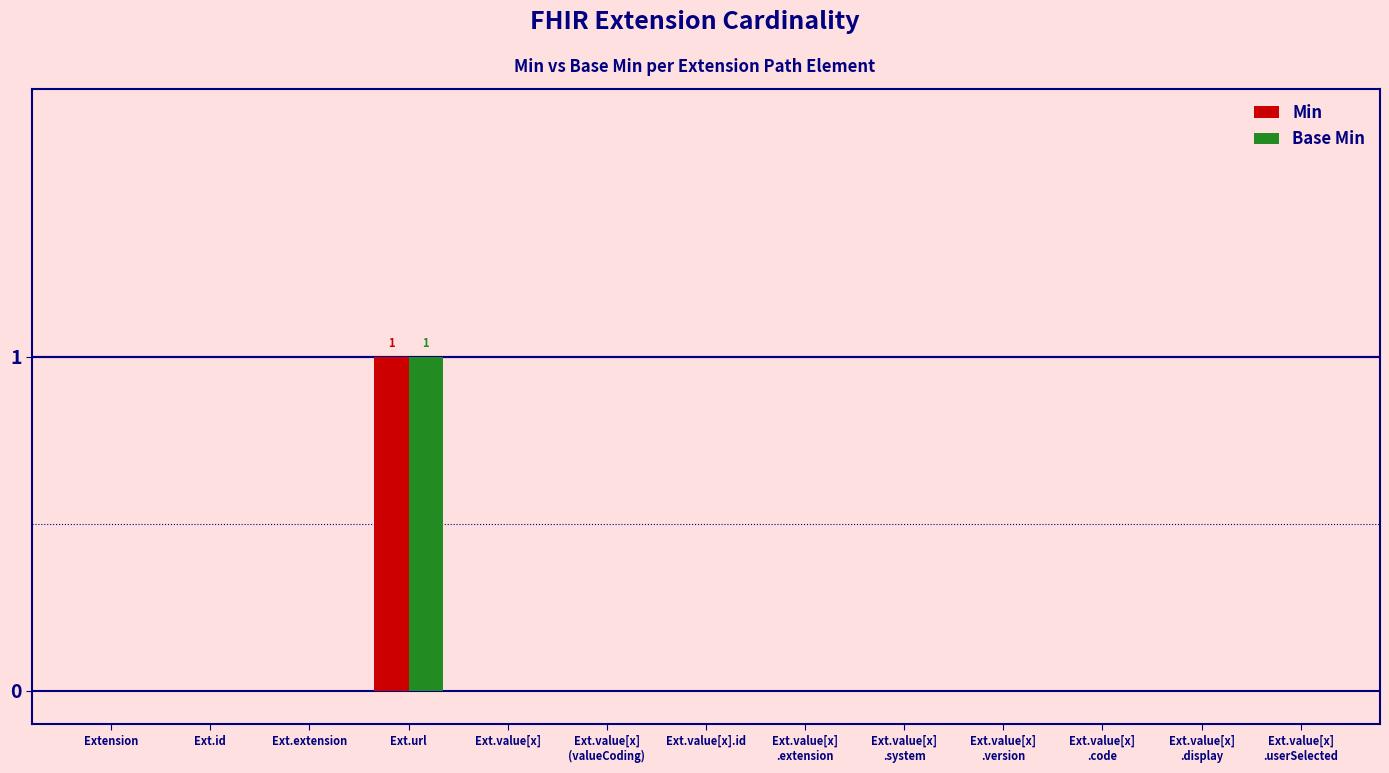

At which category does the chart reach its peak across all series?

Ext.url